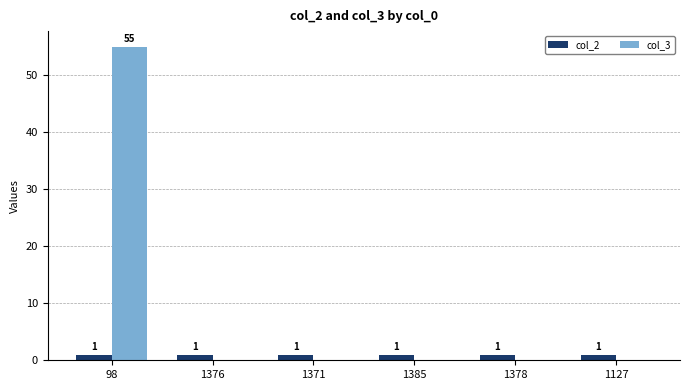

Which category has the highest value in the col_3 series?

98